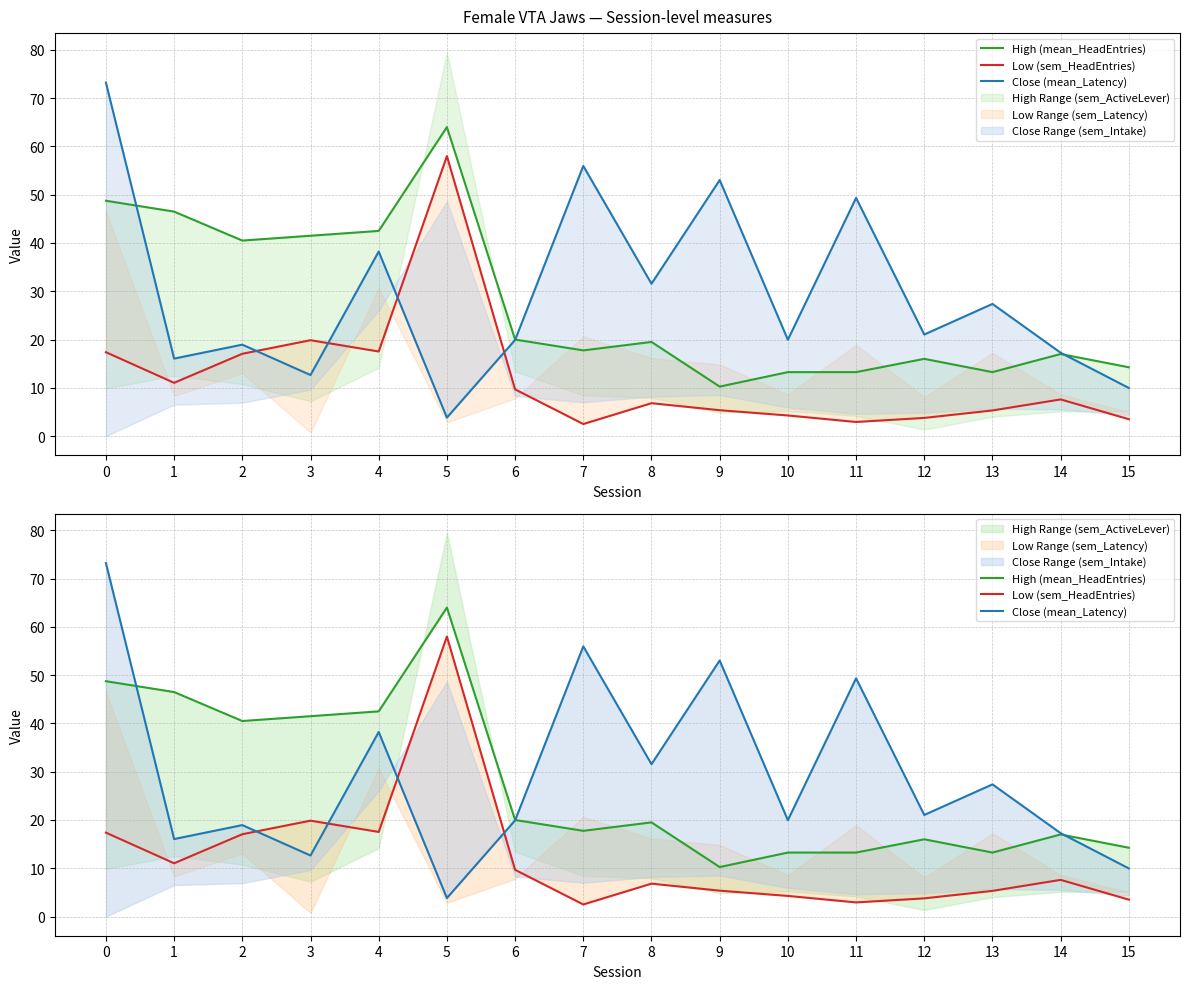

Reading right to left, transcribe all the data shown in this chart.

High (mean_HeadEntries): 14.2	17.0	13.2	16.0	13.2	13.2	10.2	19.5	17.8	20.0	64.0	42.5	41.5	40.5	46.5	48.8
Low (sem_HeadEntries): 3.5	7.6	5.3	3.8	2.9	4.3	5.4	6.8	2.5	9.7	58.0	17.5	19.9	17.1	11.0	17.4
Close (mean_Latency): 10.0	17.3	27.4	21.0	49.3	20.0	53.0	31.6	56.0	19.9	3.8	38.2	12.6	18.9	16.0	73.2